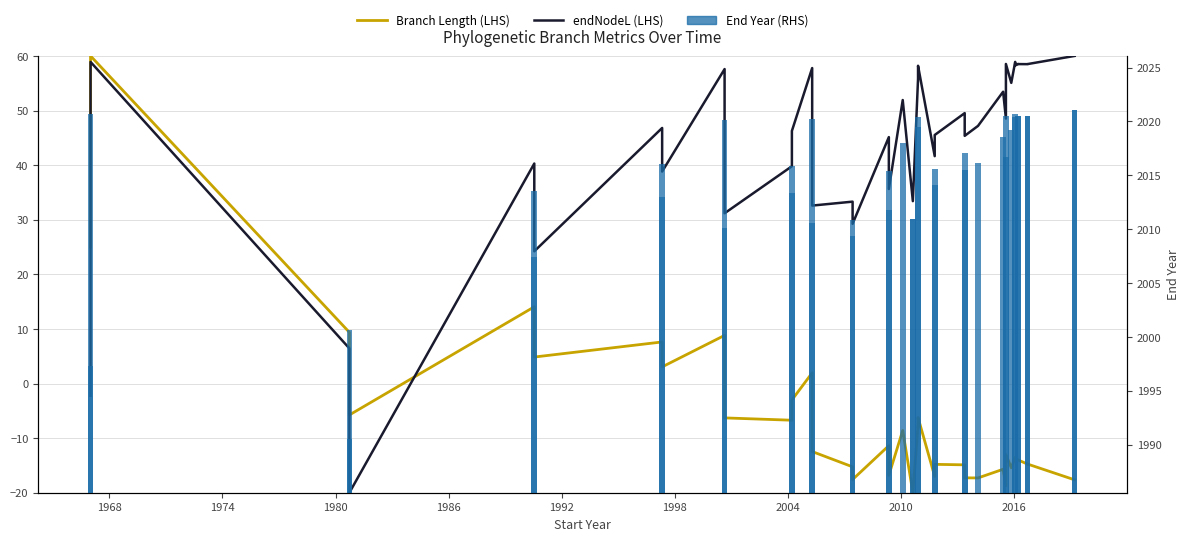

Rank the series by their maximum value, from lowest to highest.

Branch Length (LHS), endNodeL (LHS), End Year (RHS)